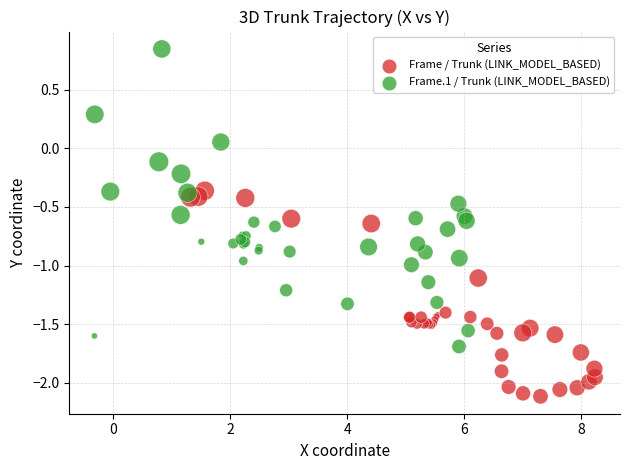

Which series contains the highest Y value?

Frame.1 / Trunk (LINK_MODEL_BASED)